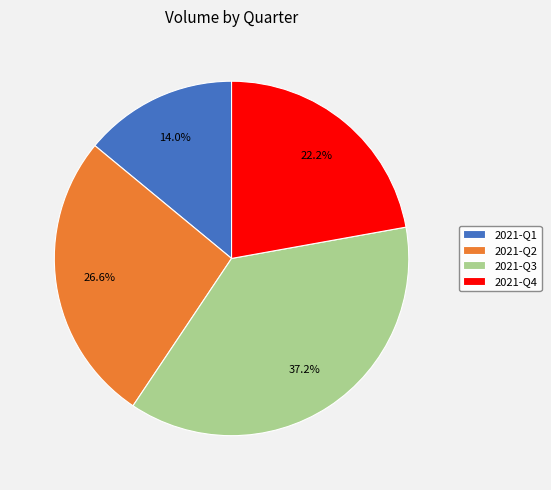

Approximately how many times larger is the value at 2021-Q1 compared to 2021-Q4?

0.6